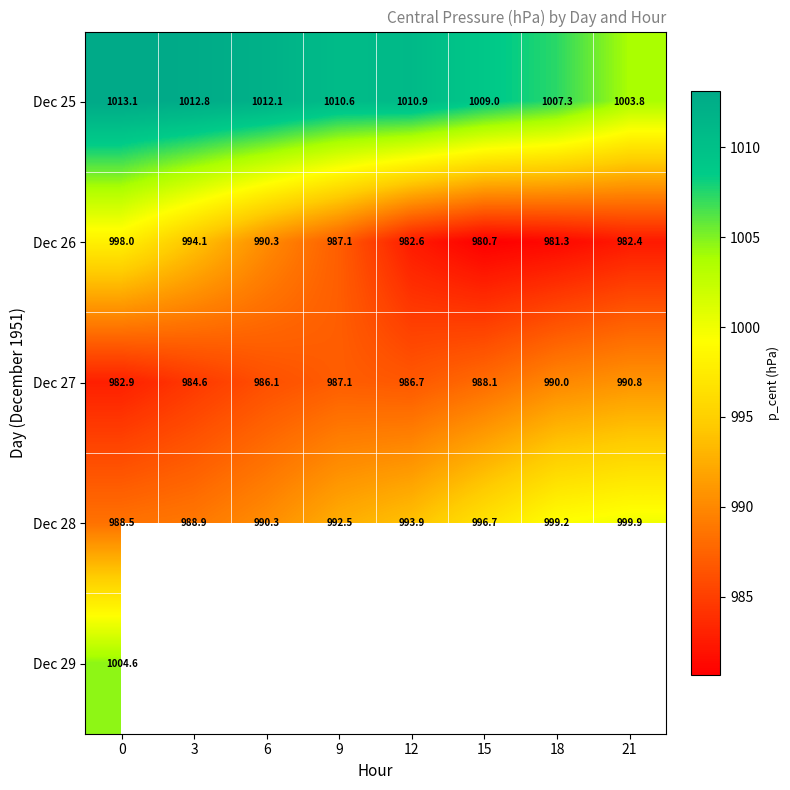

How many values in the Dec 26 series are below 987?

4